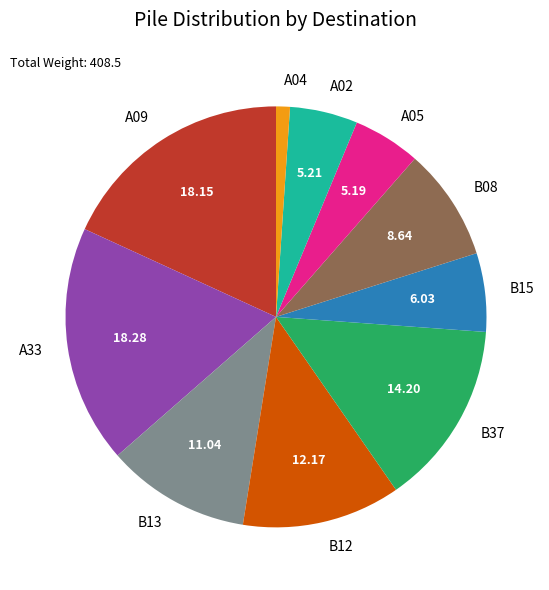

Between A04 and A05, which is larger?

A05